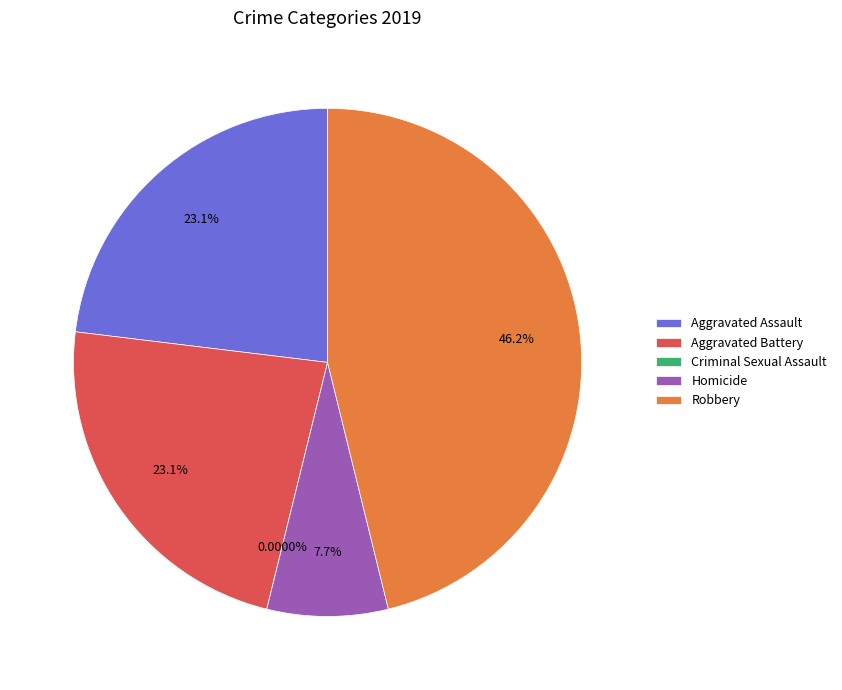

How many slices are in this pie chart?

5